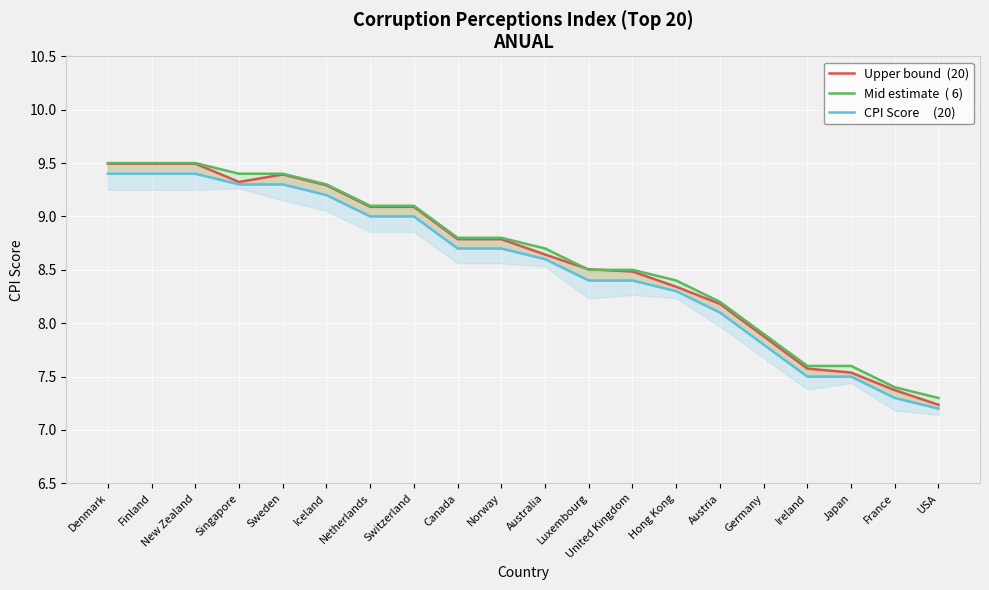

Reading left to right, list all the values displayed in this chart.

Upper bound  (20): 9.5	9.5	9.5	9.3	9.4	9.3	9.1	9.1	8.8	8.8	8.6	8.5	8.5	8.3	8.2	7.9	7.6	7.5	7.4	7.2
Mid estimate  ( 6): 9.5	9.5	9.5	9.4	9.4	9.3	9.1	9.1	8.8	8.8	8.7	8.5	8.5	8.4	8.2	7.9	7.6	7.6	7.4	7.3
CPI Score     (20): 9.4	9.4	9.4	9.3	9.3	9.2	9.0	9.0	8.7	8.7	8.6	8.4	8.4	8.3	8.1	7.8	7.5	7.5	7.3	7.2